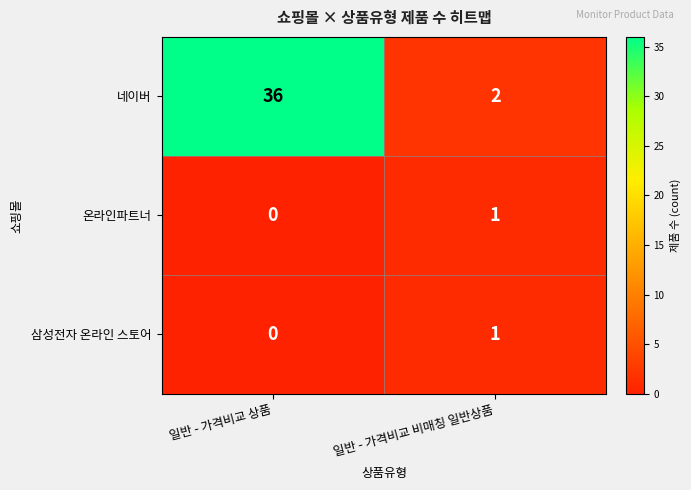

What value does the 네이버 series have at 일반 - 가격비교 상품, to the nearest 10?

40